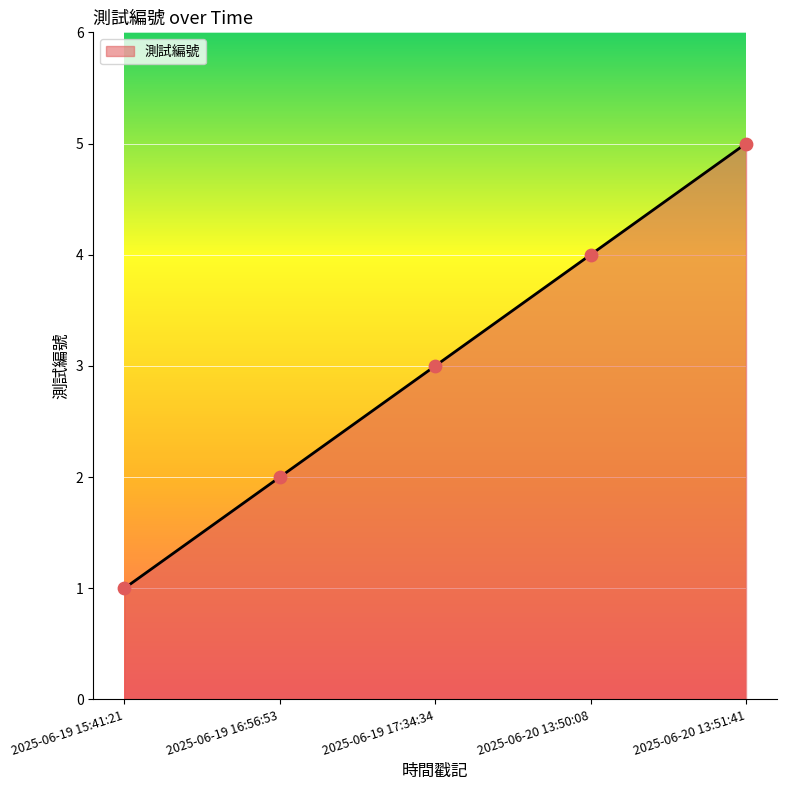

What is the ratio of the value at 2025-06-20 13:50:08 to the value at 2025-06-19 17:34:34?

1.3